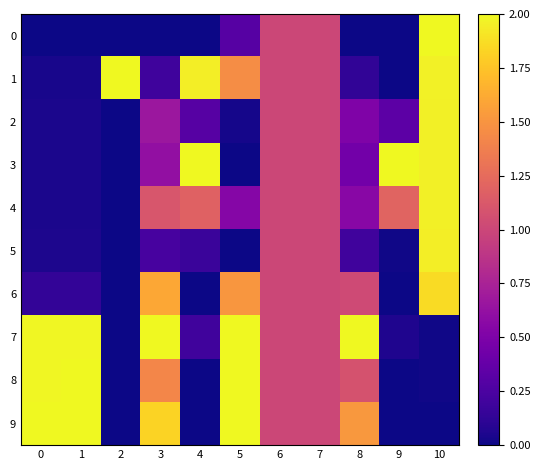

Count the number of data series in this chart.

10